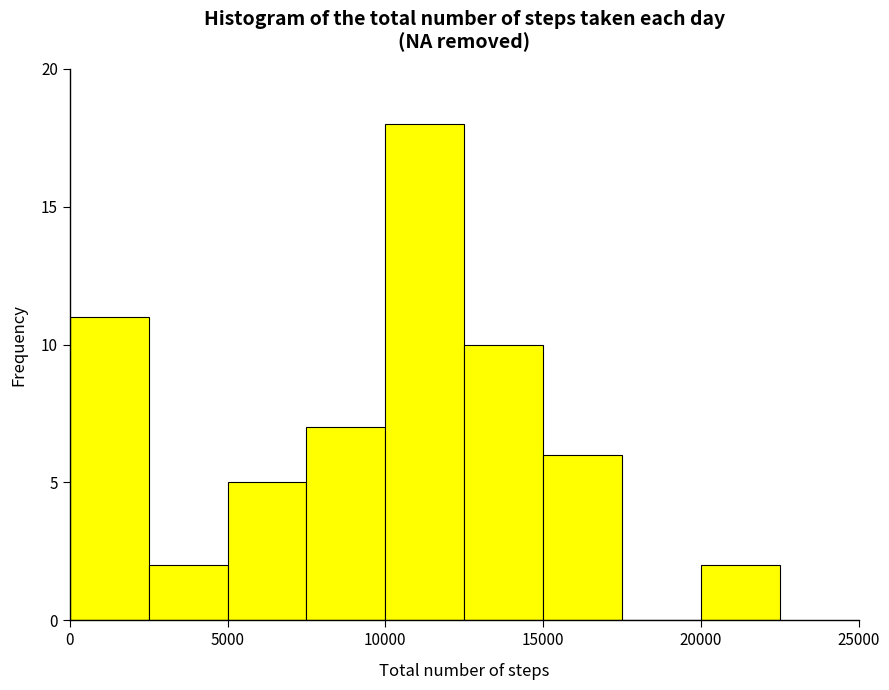

Which range on the x-axis has the tallest bar?

10000 to 12500